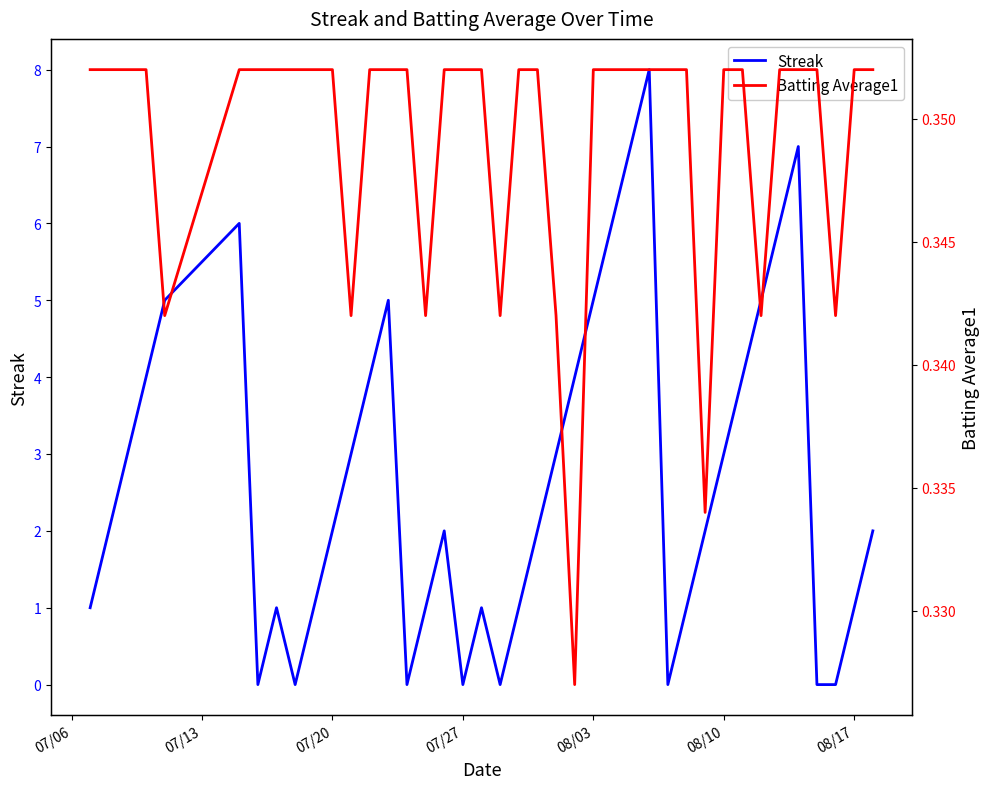

How many intersections are there between Streak and Batting Average1?

14